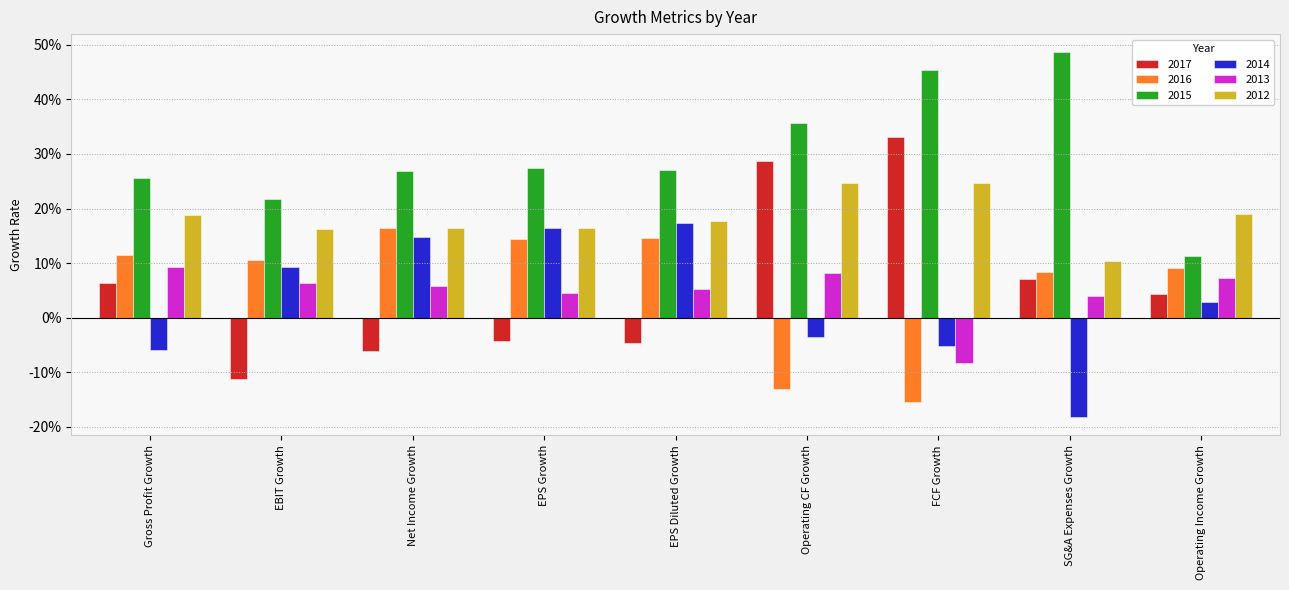

At which category does the chart reach its peak across all series?

SG&A Expenses Growth